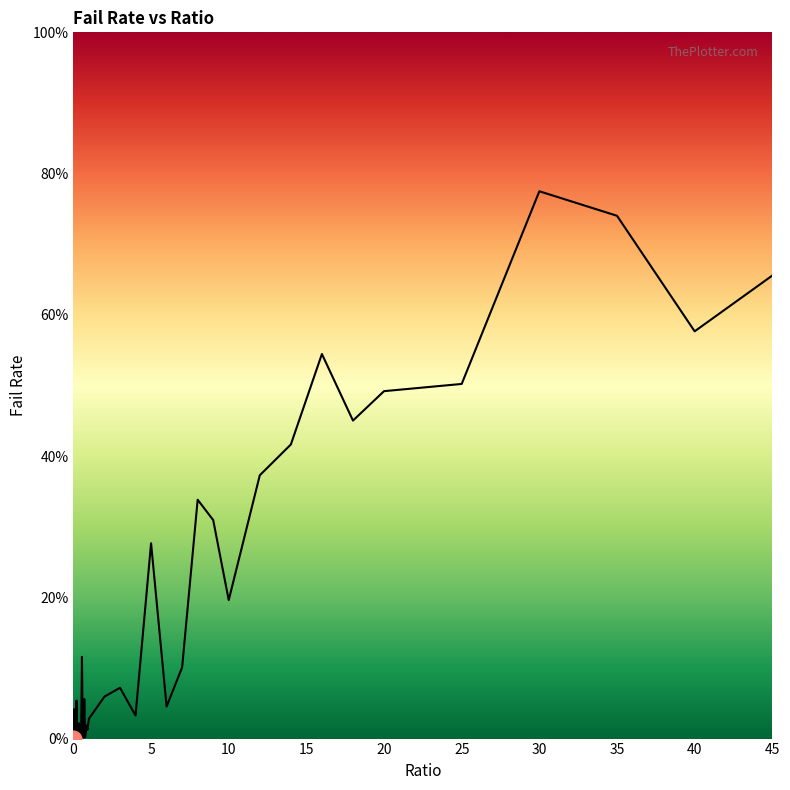

Does the chart have visible grid lines?

No